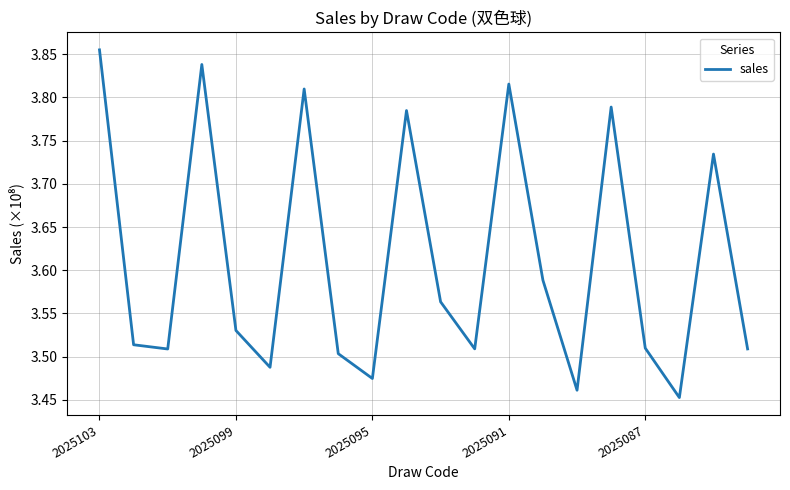

True or false: the data has more than 1 interior local peaks.

True